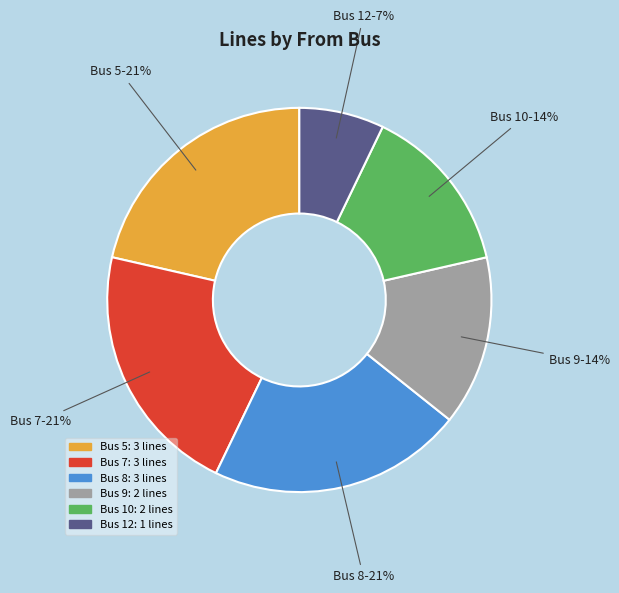

To the nearest percent, what is the average slice percentage?

17%